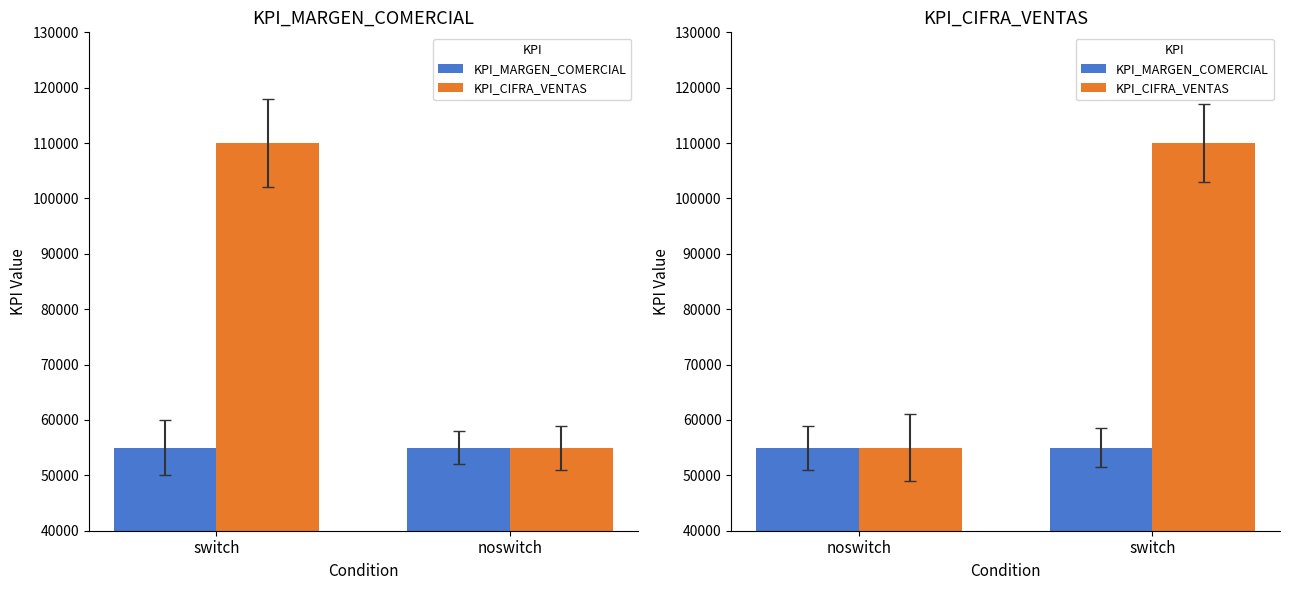

What is the smallest value displayed?

55000